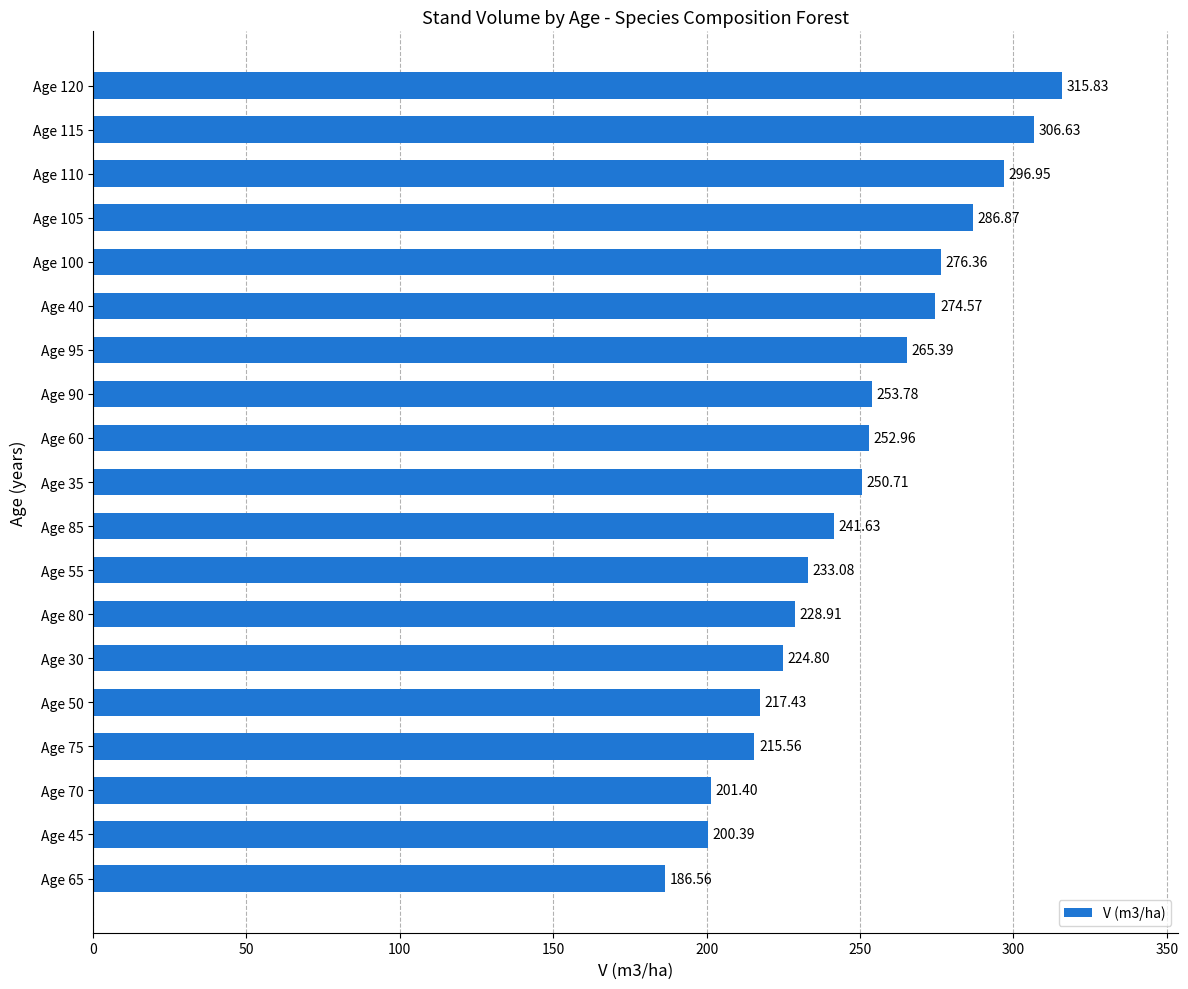

List the labels in order of value, smallest first.

Age 65, Age 45, Age 70, Age 75, Age 50, Age 30, Age 80, Age 55, Age 85, Age 35, Age 60, Age 90, Age 95, Age 40, Age 100, Age 105, Age 110, Age 115, Age 120